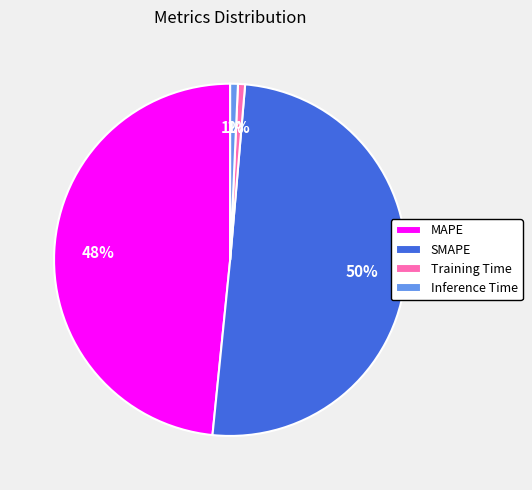

Is Training Time the majority of the pie?

No